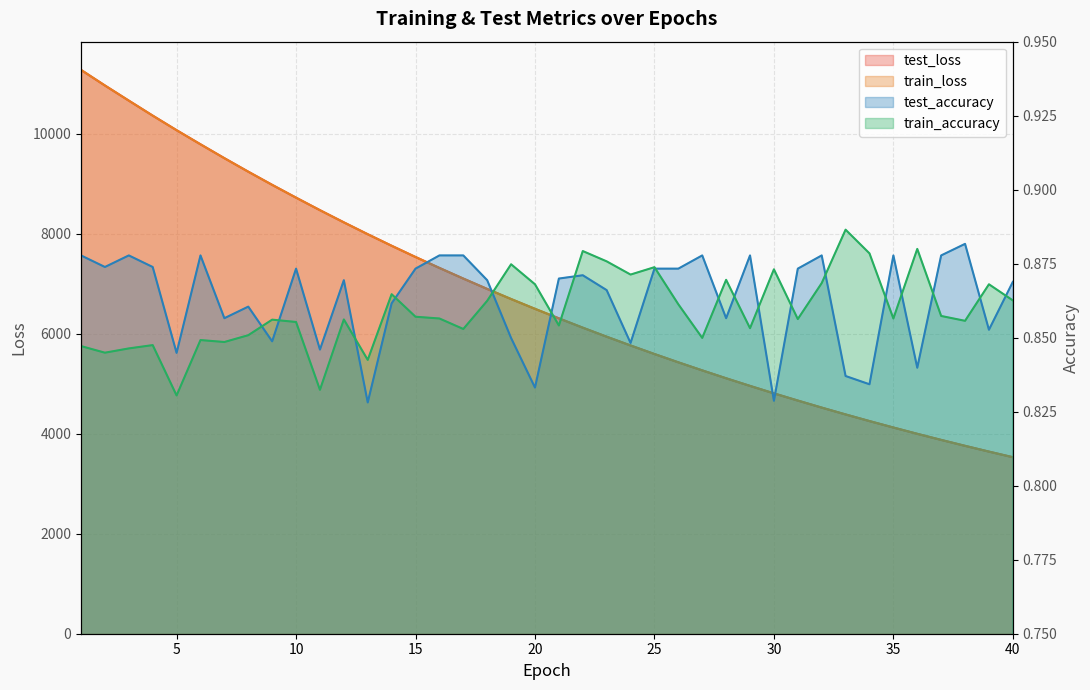

List the series in order of their peak value, lowest first.

test_accuracy, train_accuracy, test_loss, train_loss